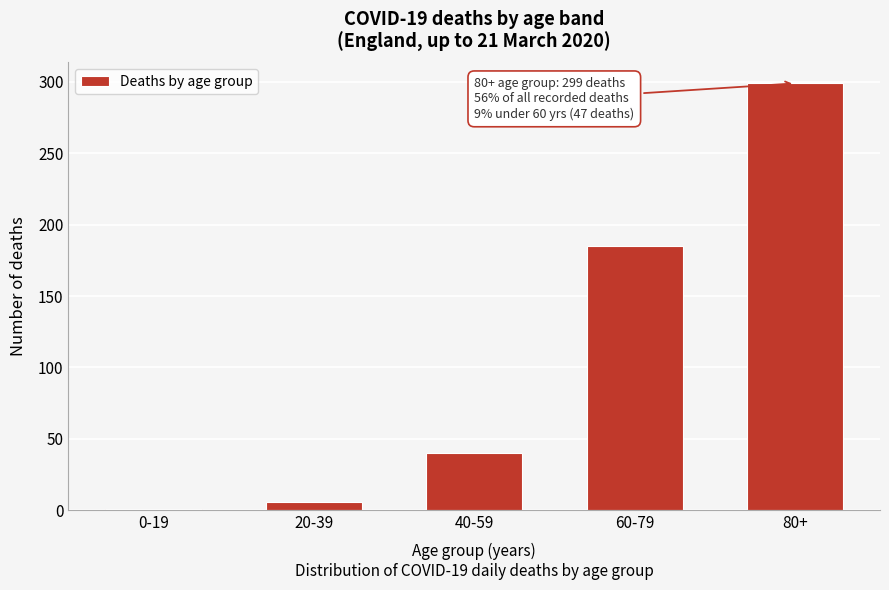

Reading right to left, list all the values displayed in this chart.

299	185	40	6	1